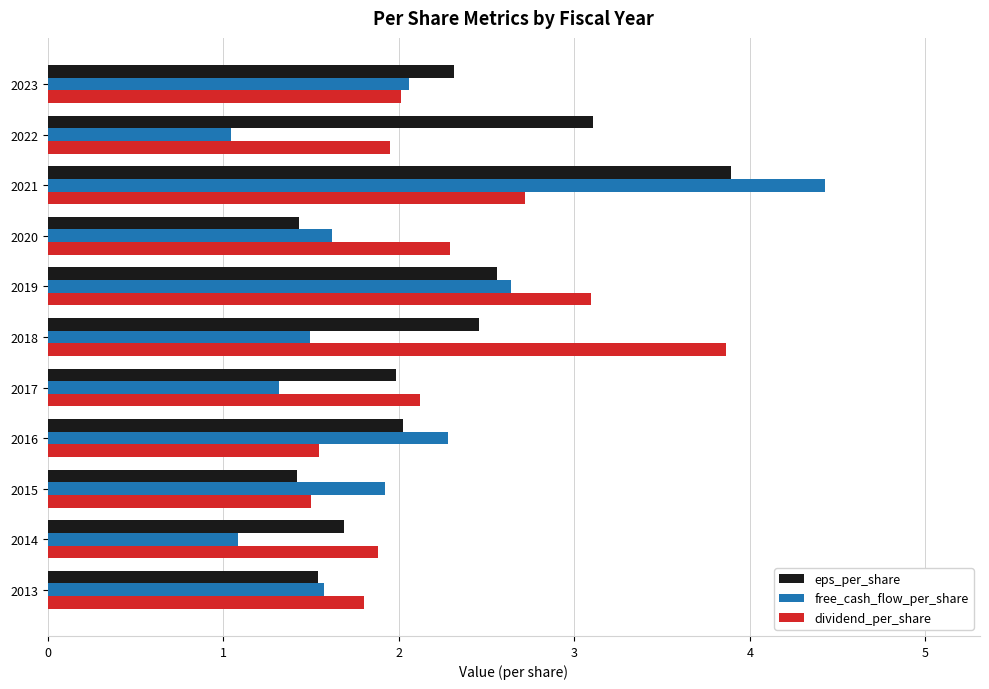

What are all the series names shown in the legend?

eps_per_share, free_cash_flow_per_share, dividend_per_share